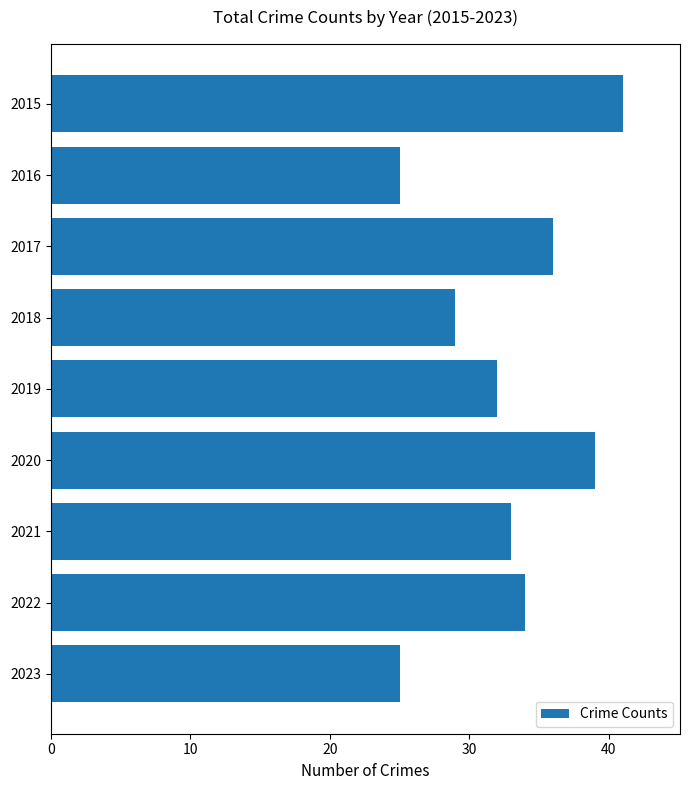

Between 2020 and 2017, which is larger?

2020